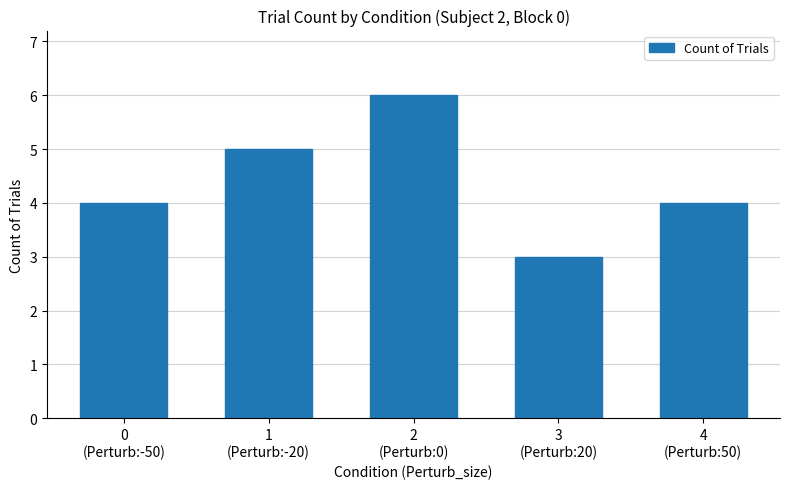

Read the value at 4
(Perturb:50).

4